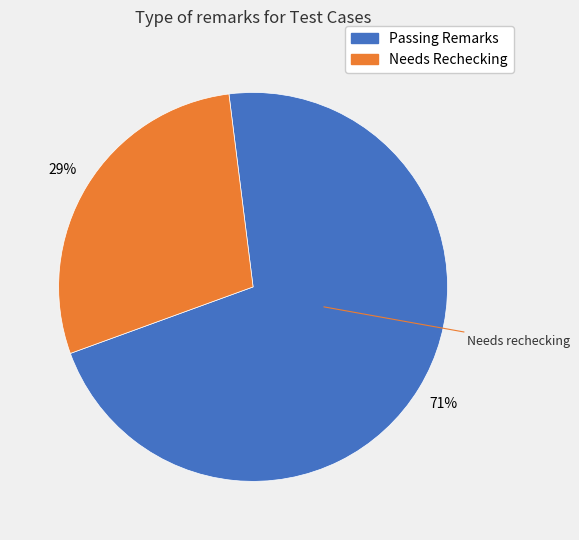

Is there a majority slice in this chart?

Yes